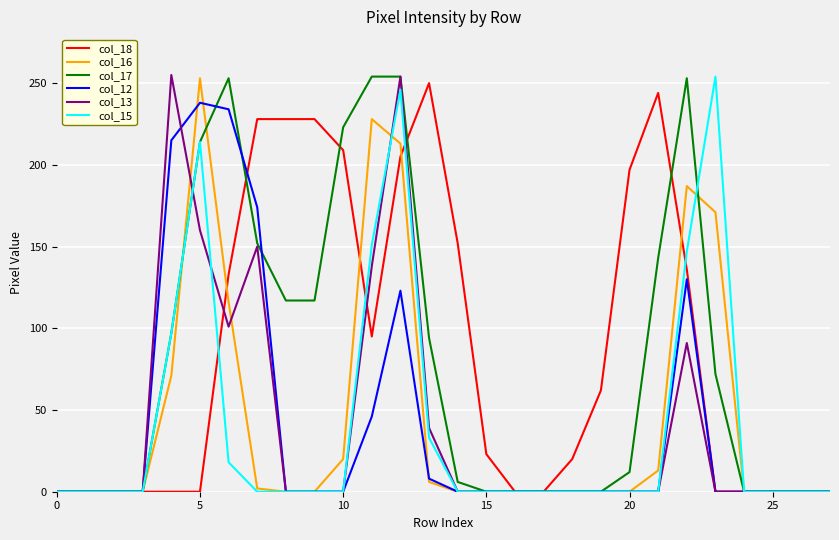

What is the greatest value displayed?

255